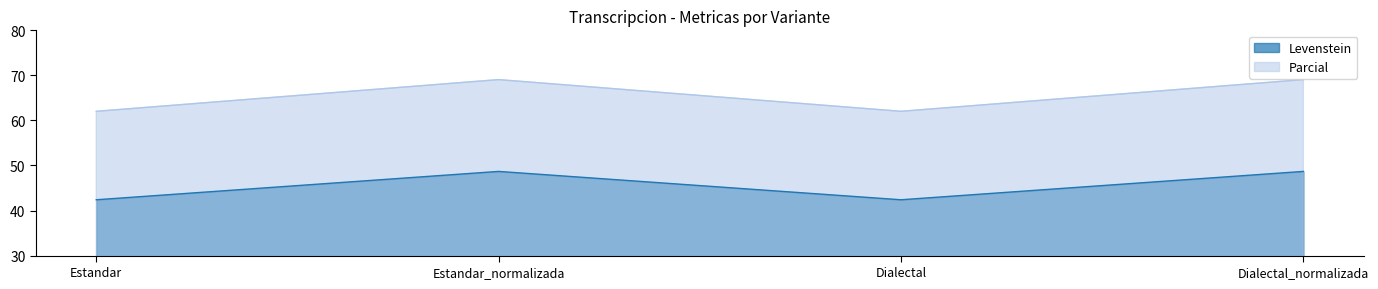

Between Estandar and Dialectal, which is larger?

Estandar